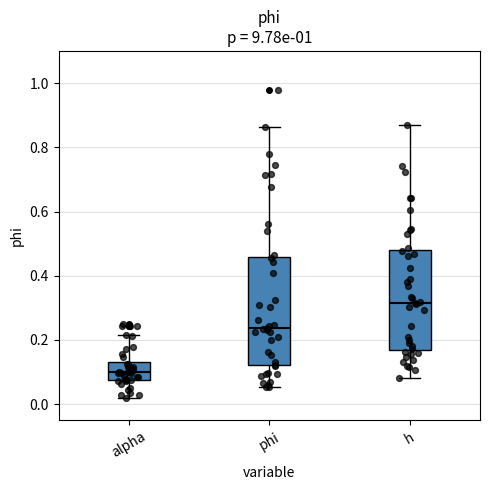

Reading left to right, transcribe this box plot: for each box, give where its median line is, the range the box spans, and where its two whiskers end, as read against the y-axis. The values are not printed on the chart, so give them approximately, as read against the axis.

alpha: median 0.10, box 0.08 to 0.14, whiskers 0.02 to 0.22
phi: median 0.24, box 0.12 to 0.46, whiskers 0.06 to 0.86
h: median 0.32, box 0.16 to 0.48, whiskers 0.08 to 0.86